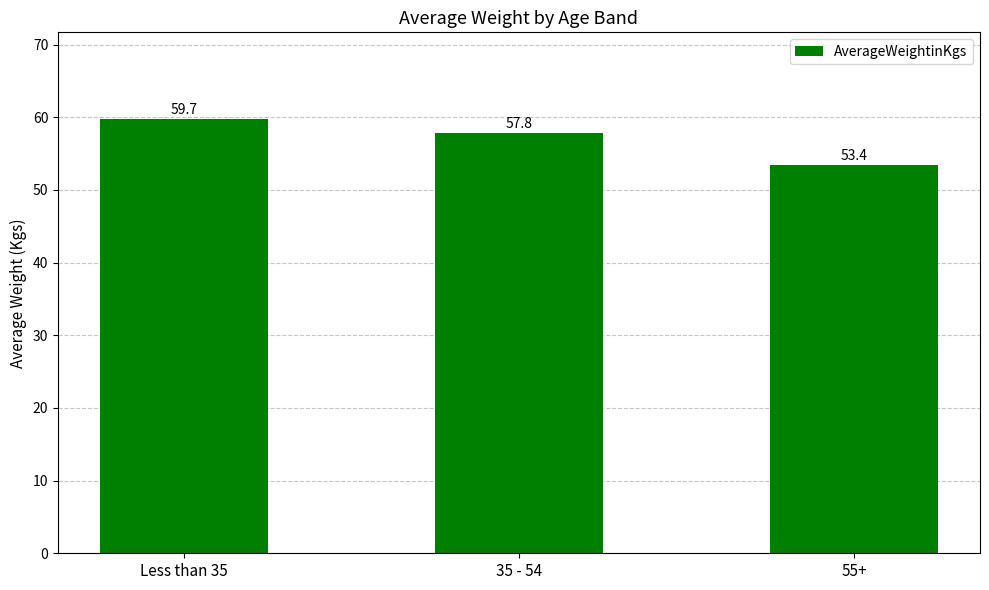

Reading left to right, what are all the values shown in this chart?

Less than 35=59.7	35 - 54=57.8	55+=53.4